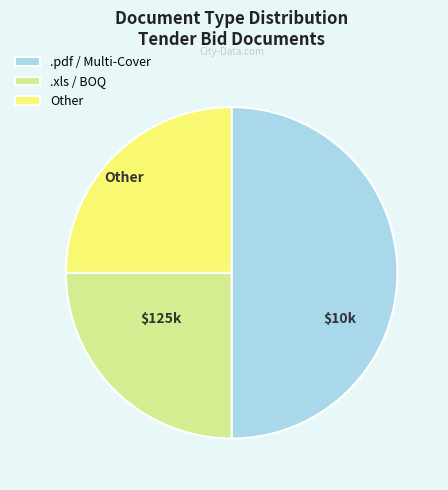

Approximately how many times larger is the value at .xls / BOQ compared to Other?

1.0